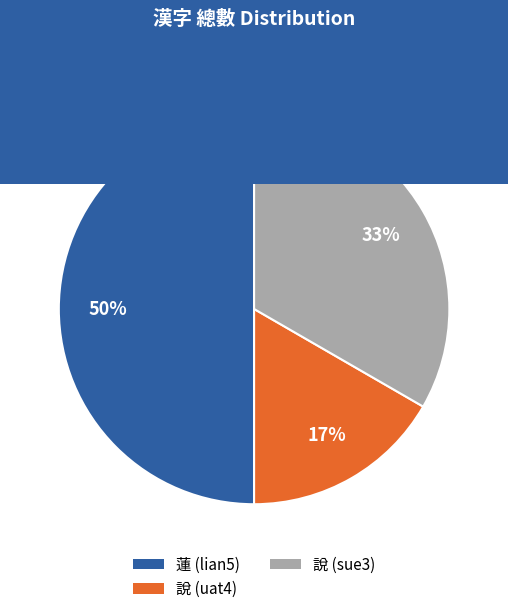

Between 說 (uat4) and 說 (sue3), which is larger?

說 (sue3)